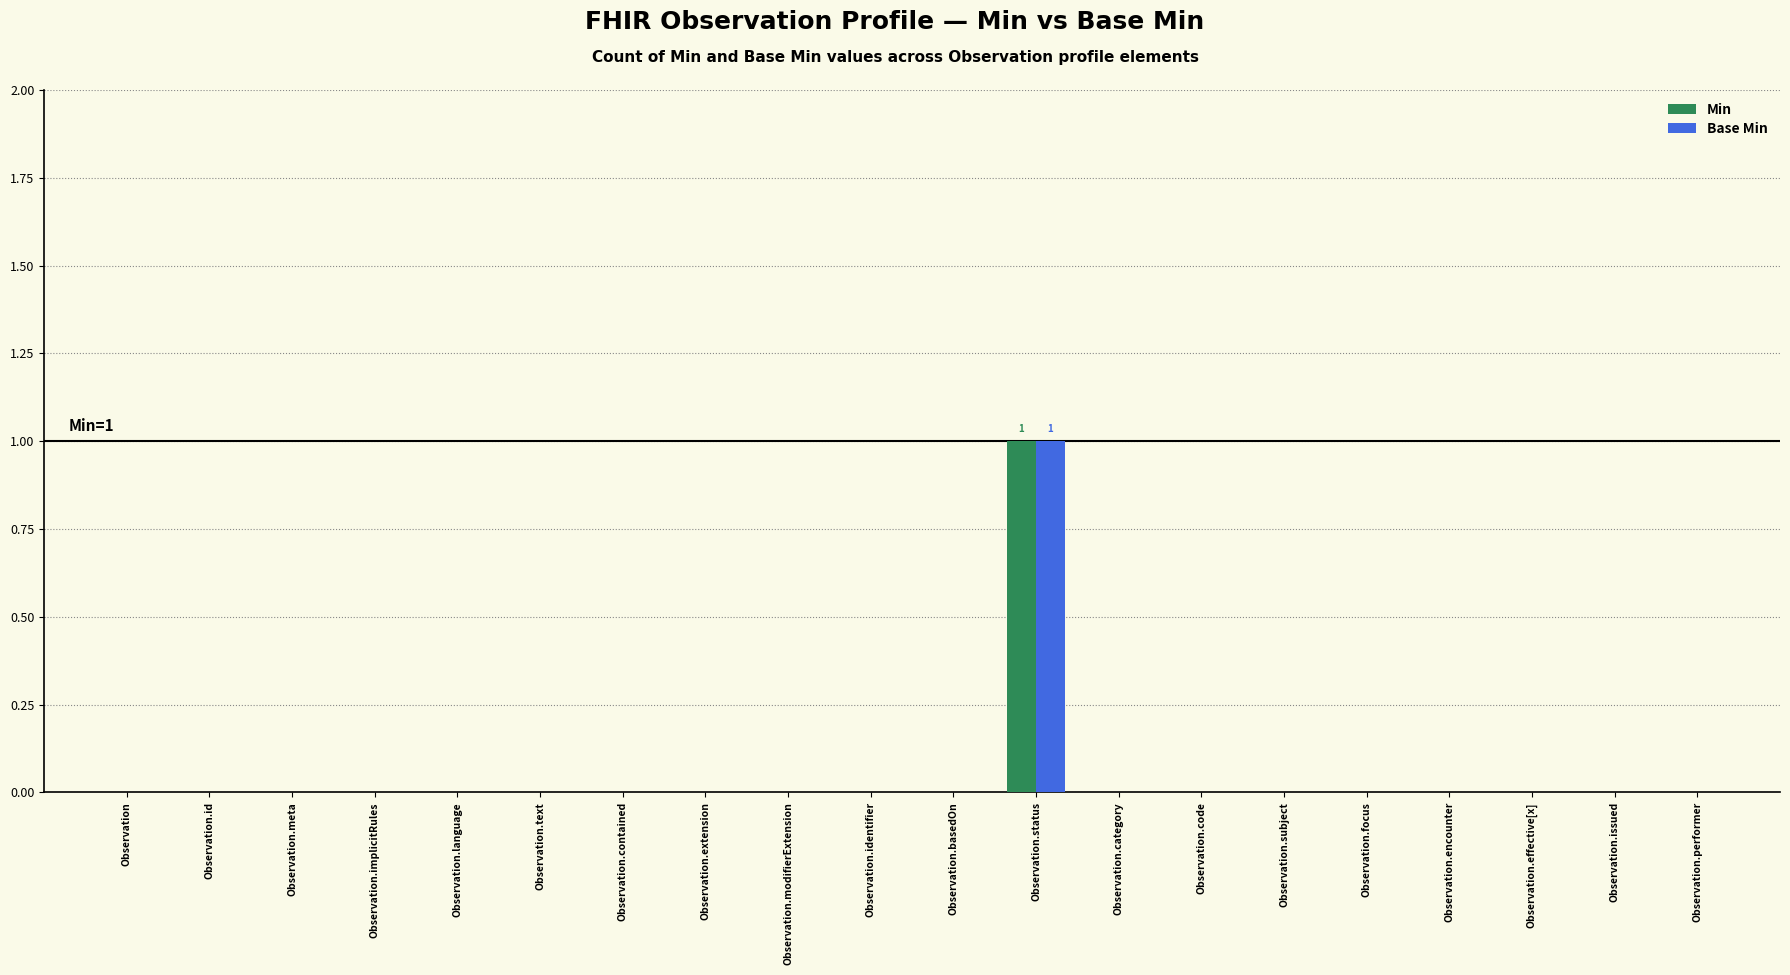

The value of Base Min at Observation.meta is 0. True or false?

True